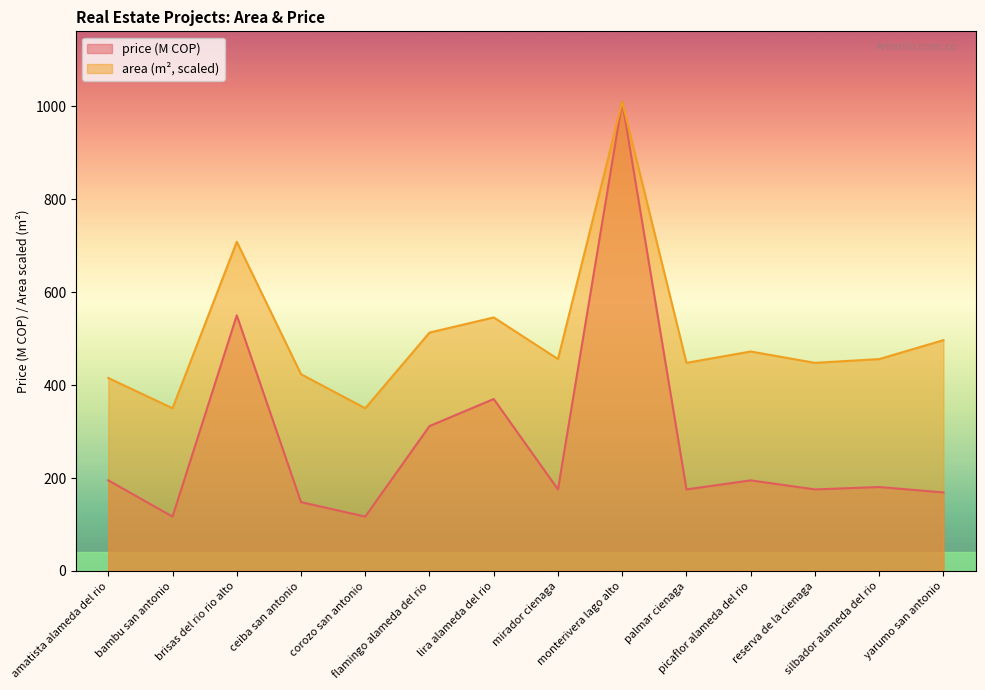

Which series has the widest spread of values?

price (M COP)